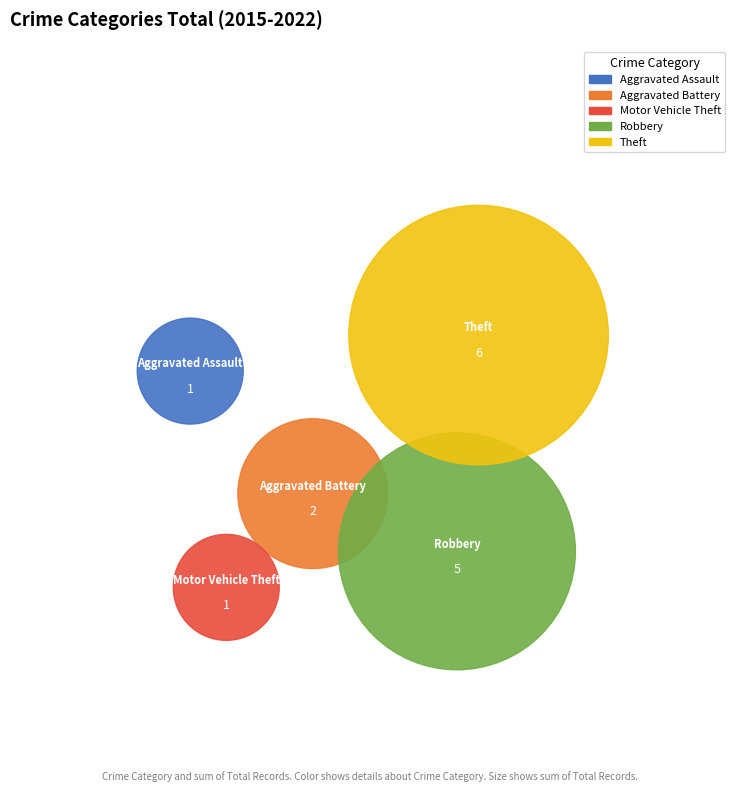

To the nearest percent, what is the average slice percentage?

20%